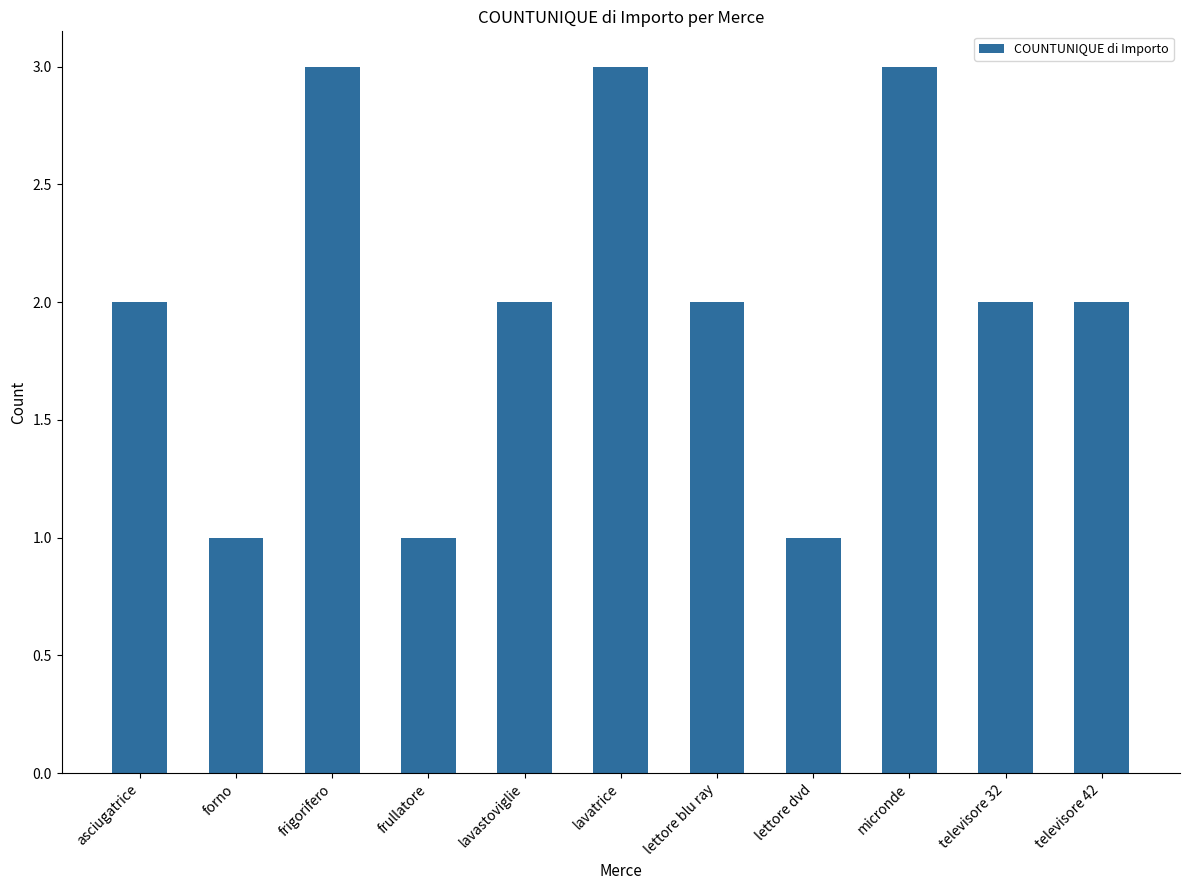

What is the average value?

2